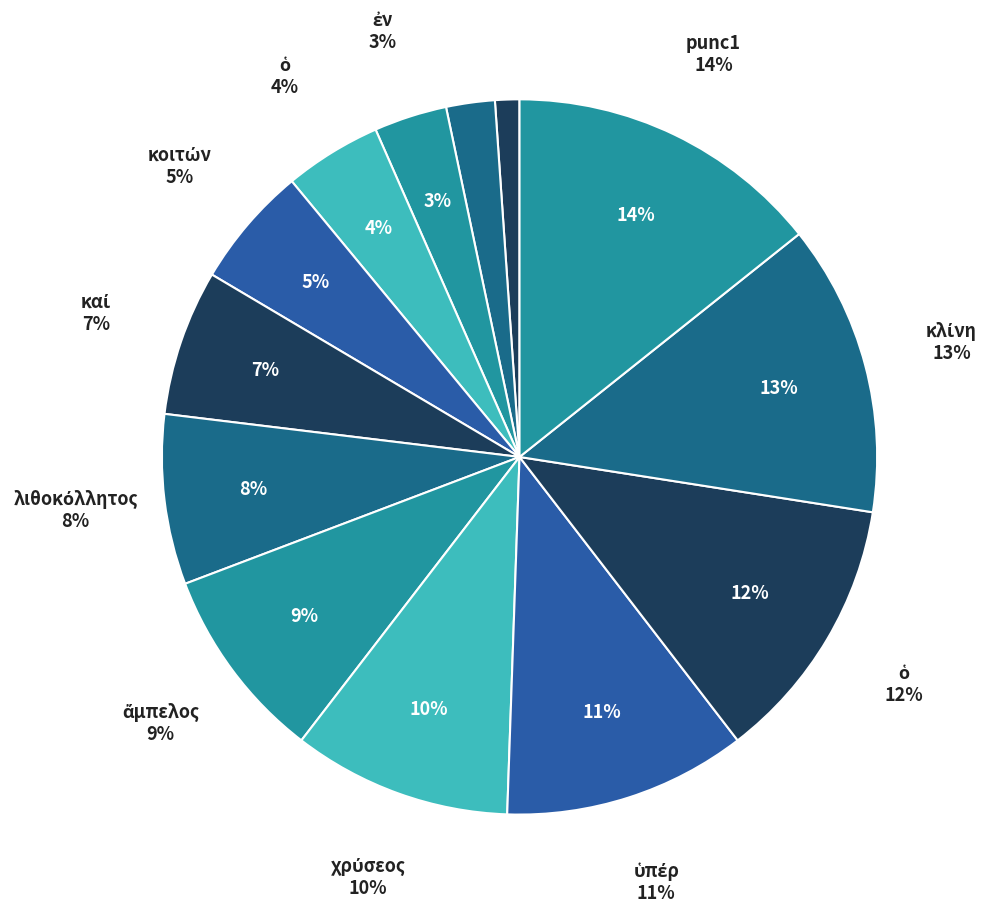

How many segments does this pie chart have?

13